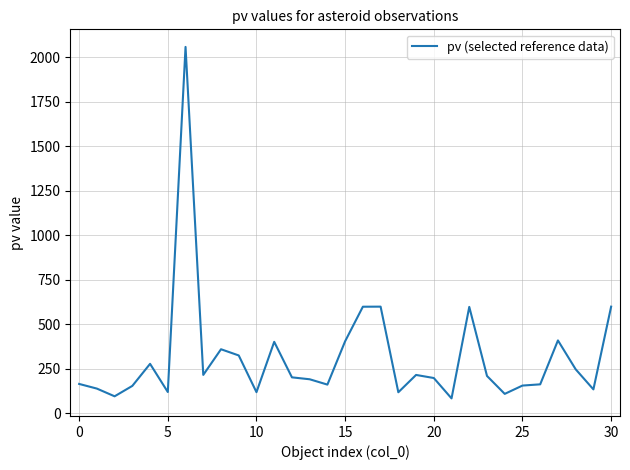

What is the smallest value displayed?

83.7